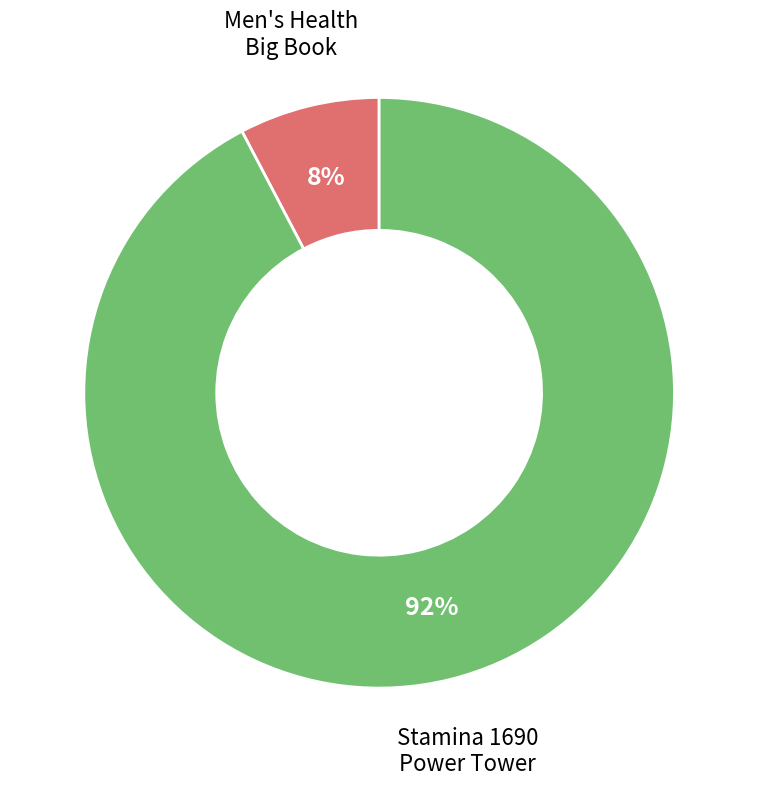

Is there any slice that represents more than half of the pie?

Yes